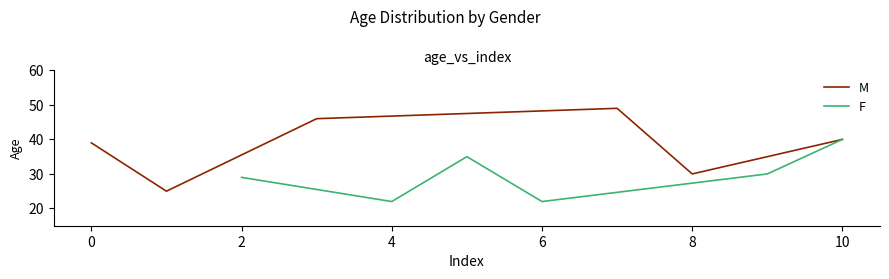

Does the chart display data point markers on the line(s)?

No